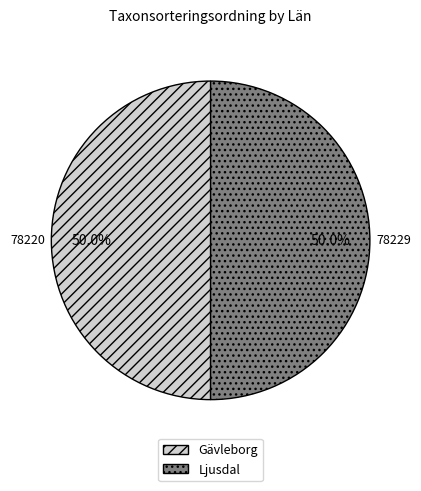

Approximately how many times larger is the value at Gävleborg compared to Ljusdal?

1.0